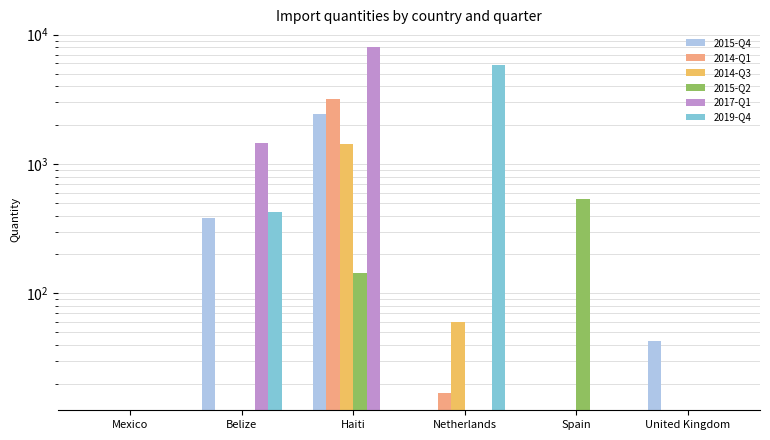

What is the difference between the maximum and minimum values in the 2019-Q4 series?

5783.0